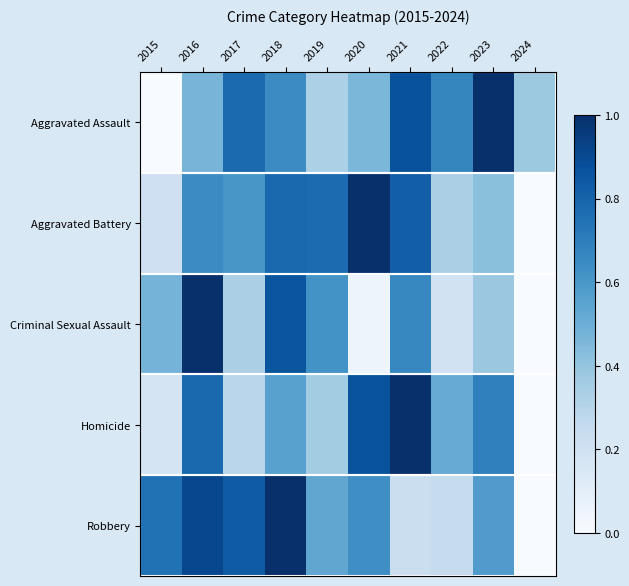

Reading left to right, extract all data points from this chart.

Aggravated Assault: 2015=0.0	2016=0.5	2017=0.8	2018=0.6	2019=0.3	2020=0.5	2021=0.9	2022=0.7	2023=1.0	2024=0.4
Aggravated Battery: 2015=0.2	2016=0.6	2017=0.6	2018=0.8	2019=0.8	2020=1.0	2021=0.8	2022=0.3	2023=0.4	2024=0.0
Criminal Sexual Assault: 2015=0.5	2016=1.0	2017=0.3	2018=0.9	2019=0.6	2020=0.0	2021=0.7	2022=0.2	2023=0.4	2024=0.0
Homicide: 2015=0.2	2016=0.8	2017=0.3	2018=0.6	2019=0.4	2020=0.9	2021=1.0	2022=0.5	2023=0.7	2024=0.0
Robbery: 2015=0.7	2016=0.9	2017=0.8	2018=1.0	2019=0.5	2020=0.6	2021=0.2	2022=0.2	2023=0.6	2024=0.0